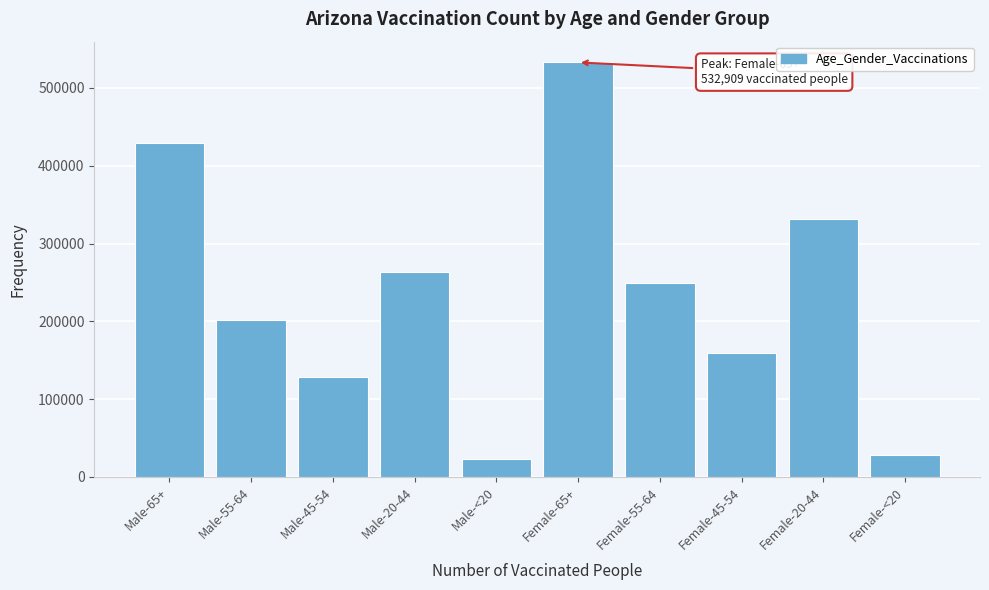

Reading right to left, list all the values displayed in this chart.

Female-<20=28047	Female-20-44=330956	Female-45-54=159814	Female-55-64=249769	Female-65+=532909	Male-<20=22556	Male-20-44=263122	Male-45-54=128732	Male-55-64=201713	Male-65+=429865